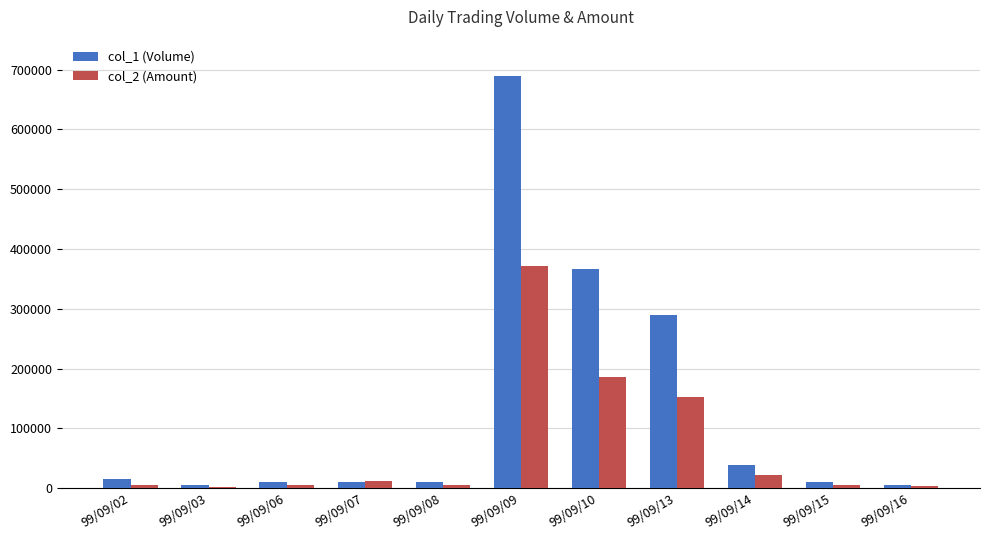

The value of col_1 (Volume) at 99/09/02 is 16000. True or false?

True